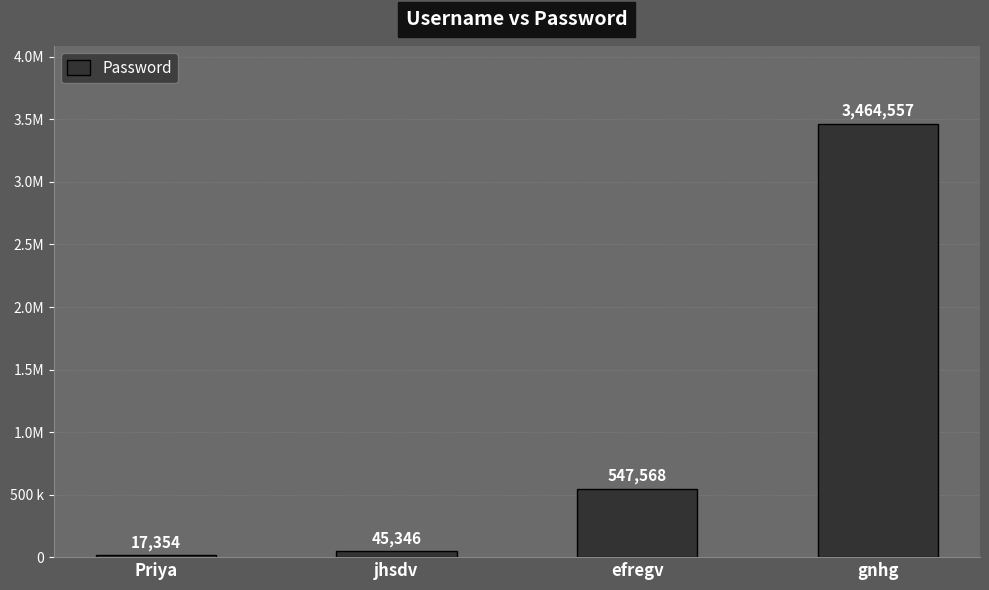

Does the chart contain any negative values?

No